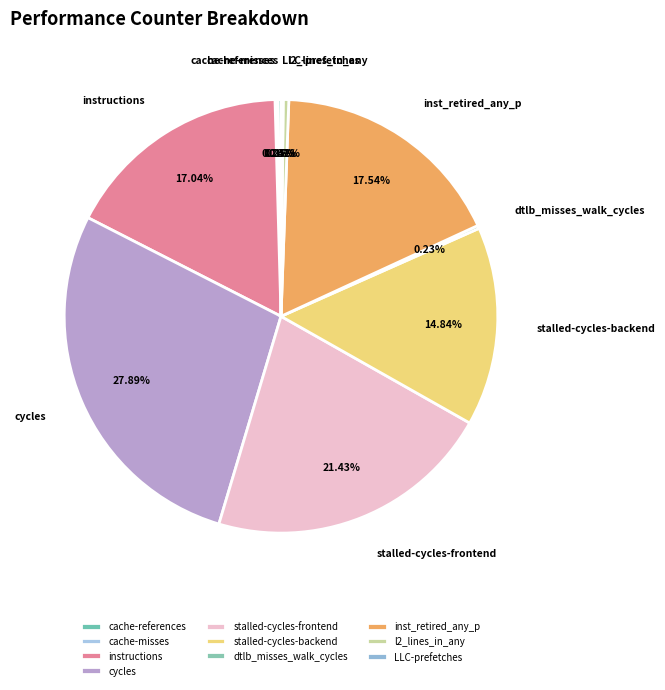

What percentage is the stalled-cycles-frontend slice, to the nearest percent?

21%